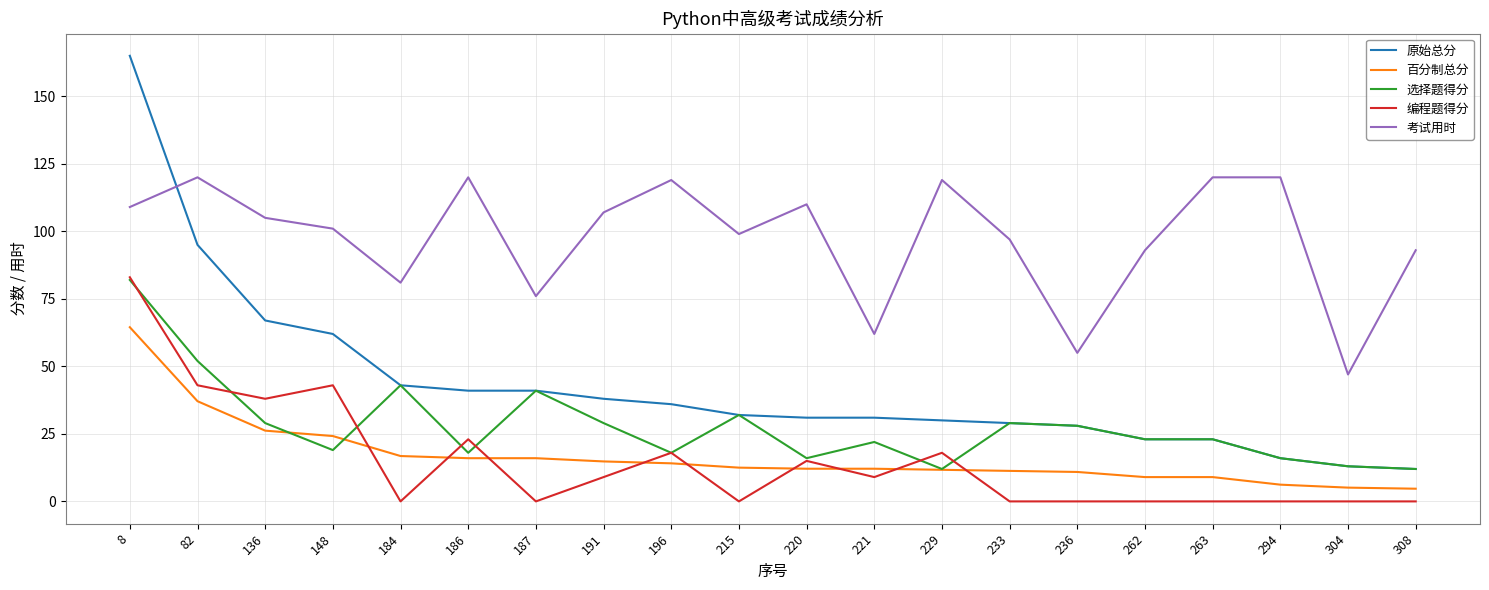

What is the minimum value for 原始总分?

12.0